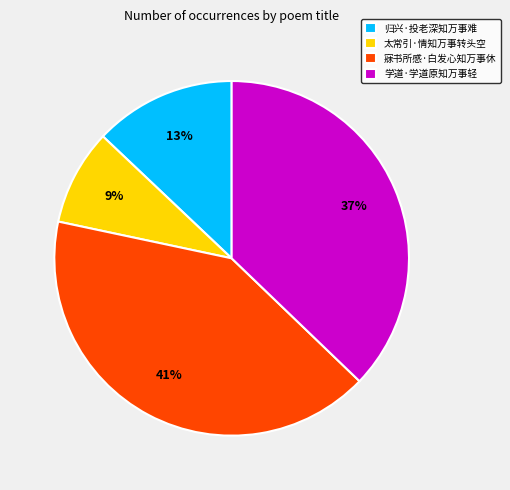

Do 学道·学道原知万事轻 and 寐书所感·白发心知万事休 together represent more than half of the pie?

Yes